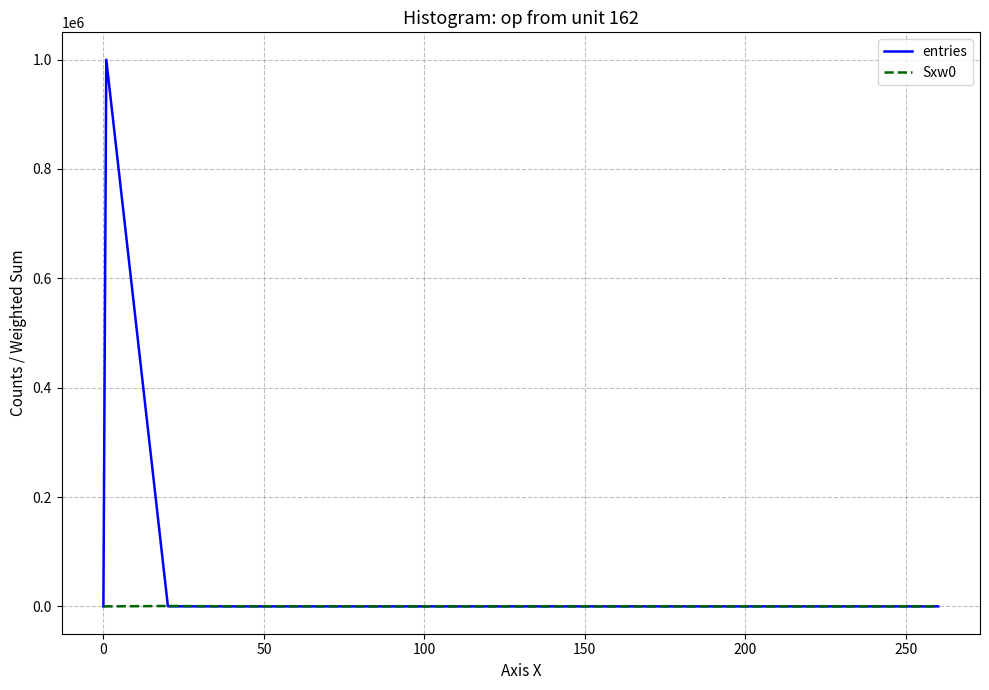

What are all the series names shown in the legend?

entries, Sxw0